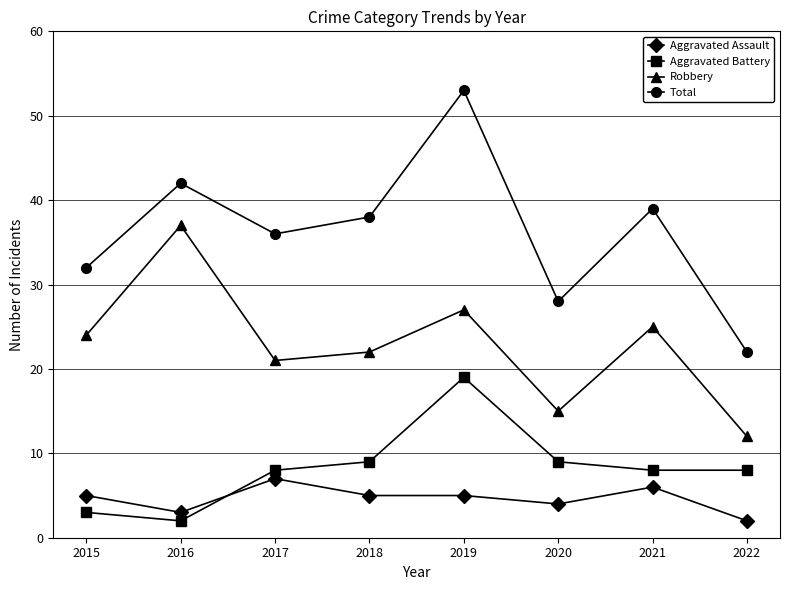

What are all the series names shown in the legend?

Aggravated Assault, Aggravated Battery, Robbery, Total